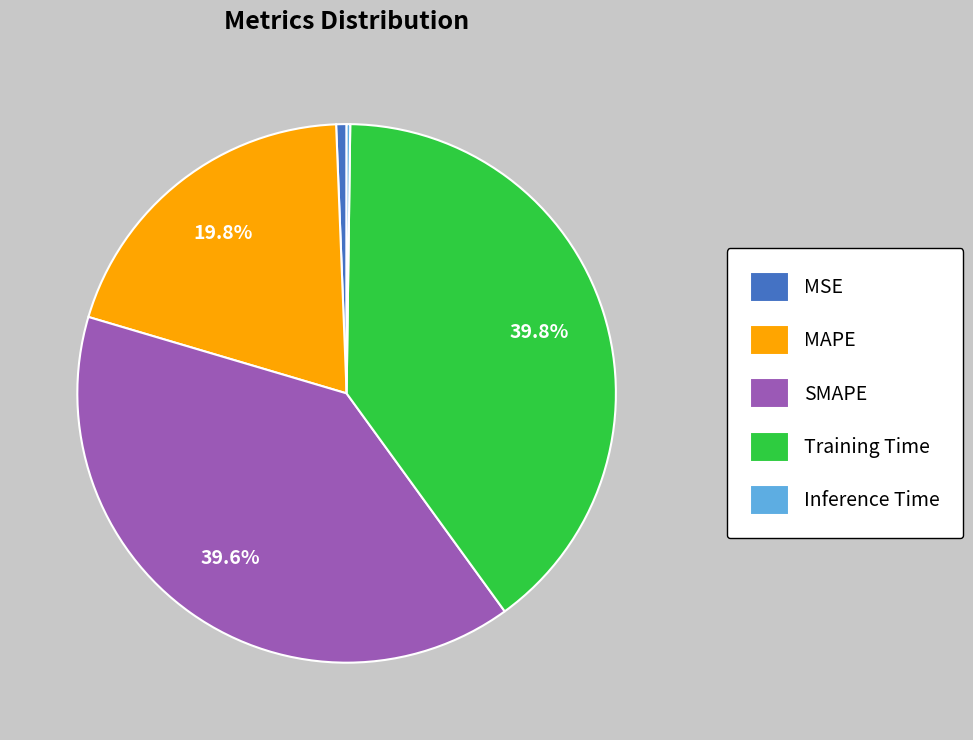

What portion of the pie excludes MAPE?

80.2%